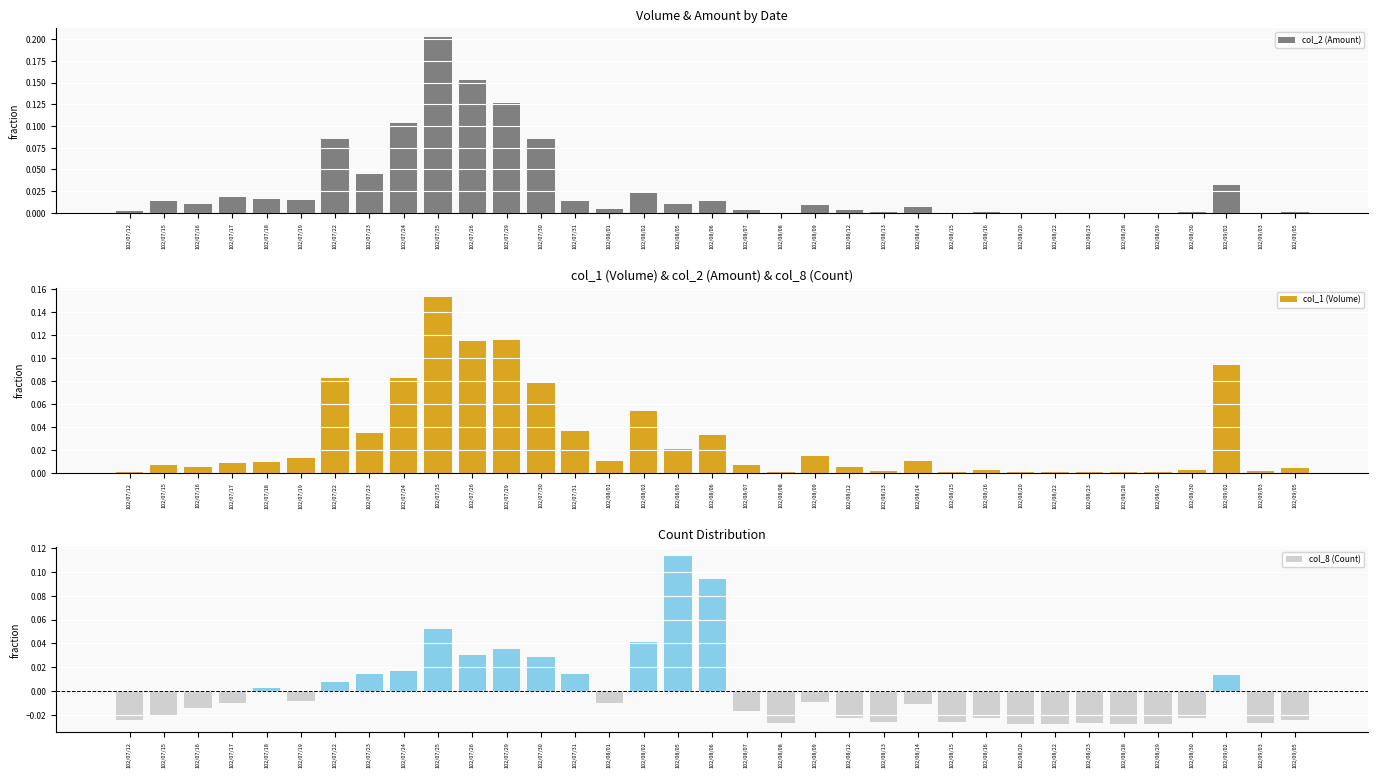

The value of col_2 (Amount) at 102/07/22 is 0.1. True or false?

True